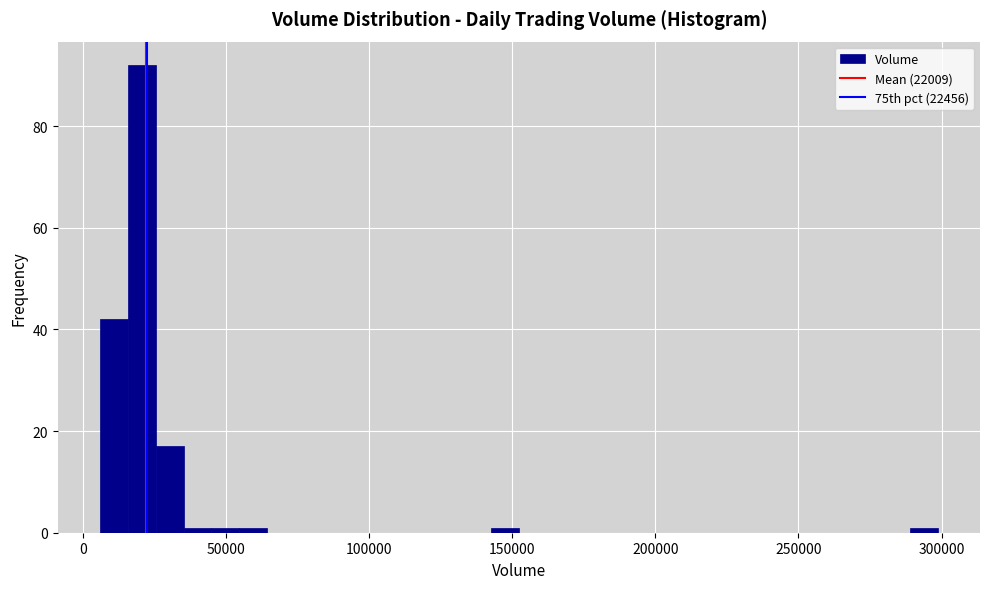

Around what value on the x-axis is the tallest bar? Give the approximate position of its centre, as read against the axis.

20000